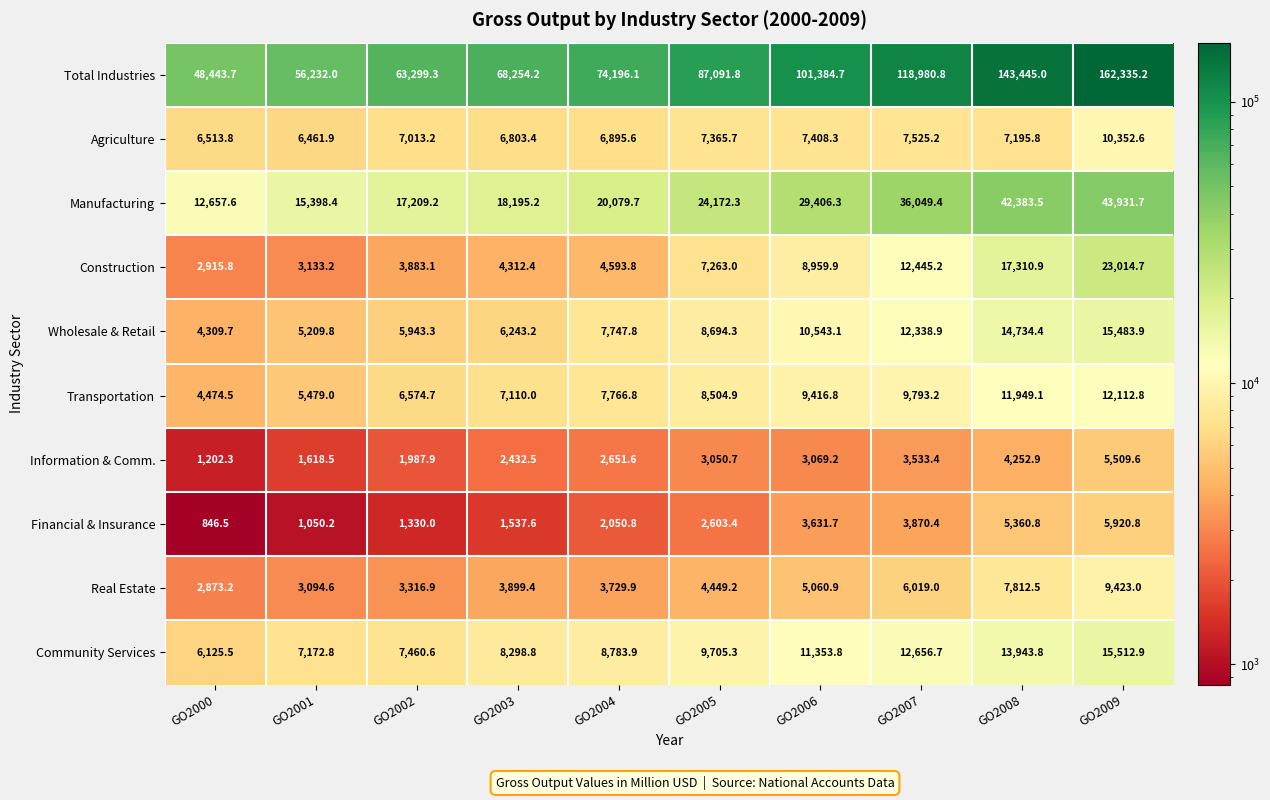

What is the minimum value shown in the chart?

846.5